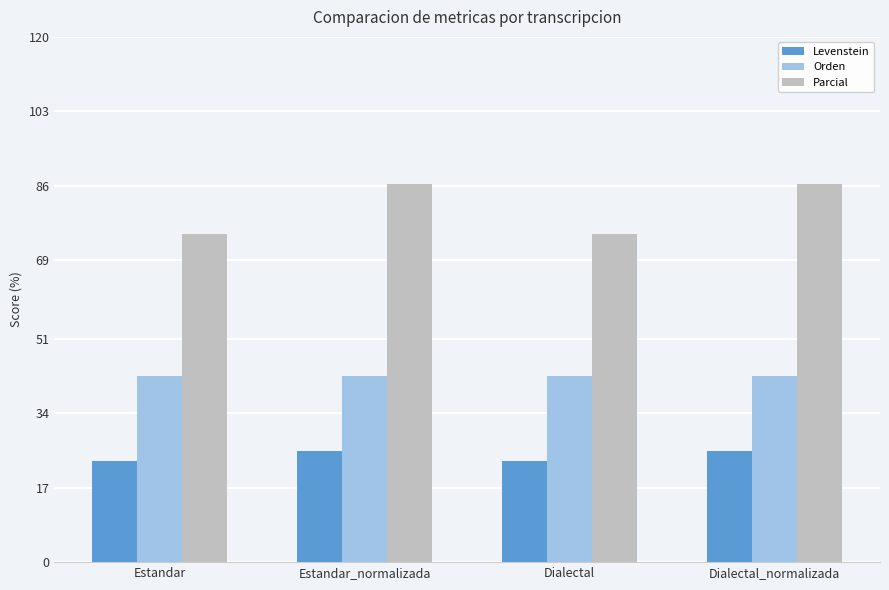

What is the sum of all Orden values?

170.0